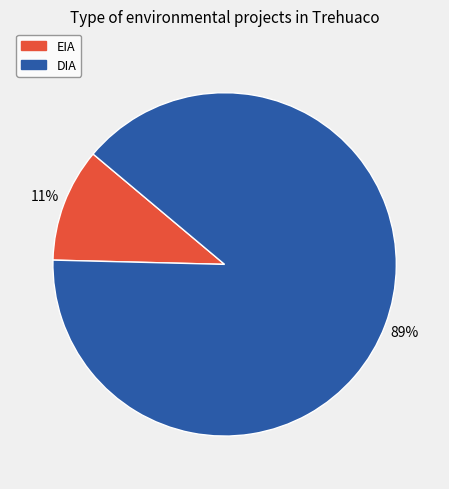

To the nearest percent, what is the average slice percentage?

50%